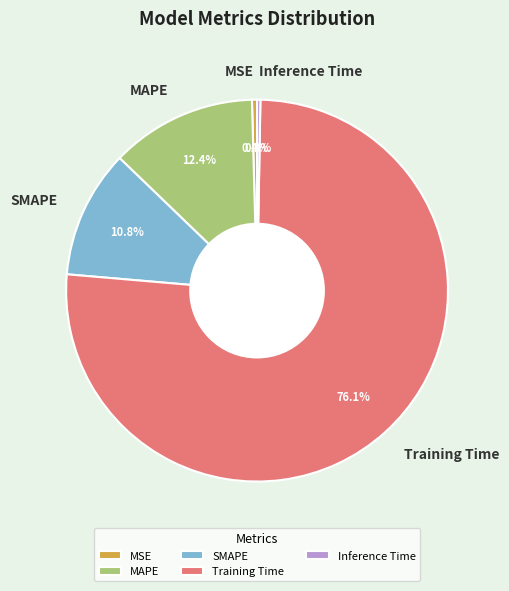

Which has a higher value, MAPE or MSE?

MAPE